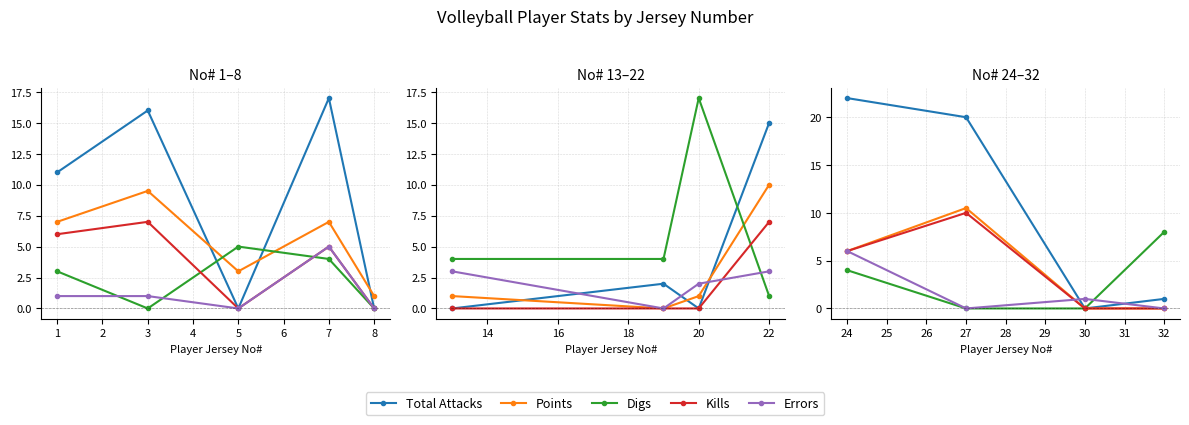

Which series has the widest spread of values?

Total Attacks